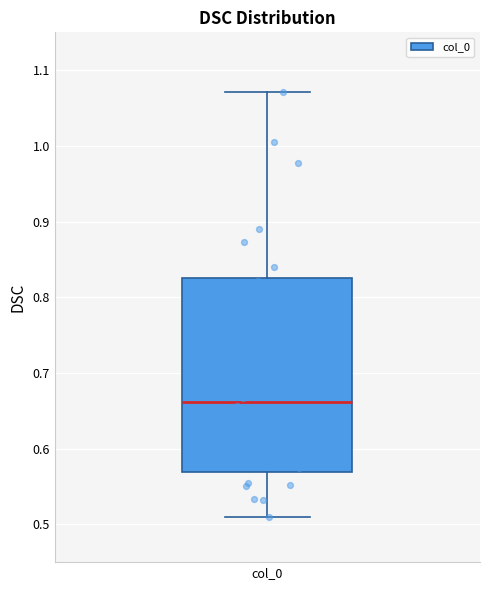

Where does the lower whisker of the box for col_0 end on the y-axis? The values are not printed on the chart, so give them approximately, as read against the axis.

0.51